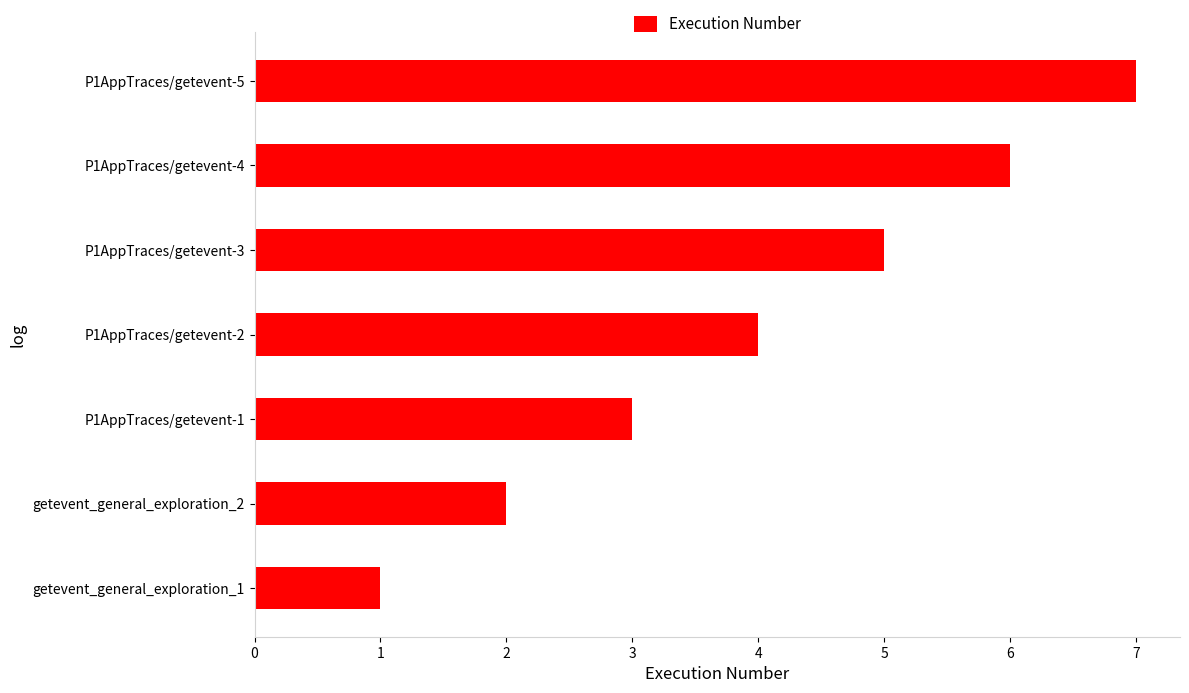

What is the difference between the maximum and minimum values?

6